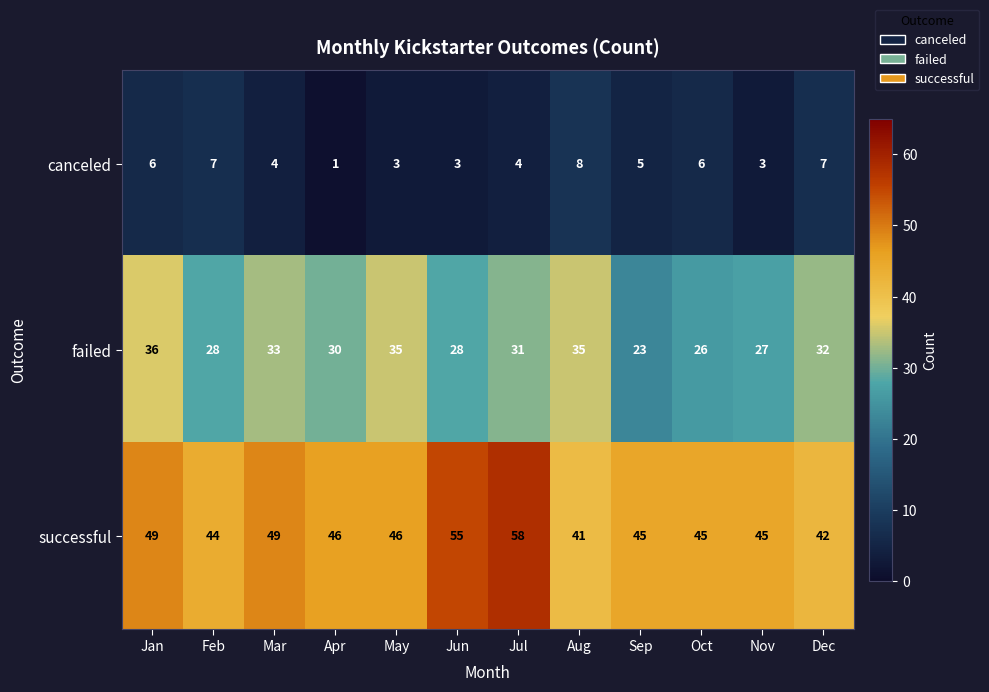

At which category does the chart reach its peak across all series?

Jul